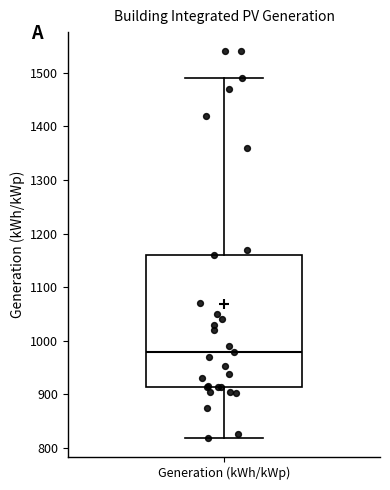

Read this box plot against the y-axis: the position of the median line, the range covered by the box, and the ends of both whiskers. The values are not printed on the chart, so give them approximately, as read against the axis.

median 980, box 910 to 1160, whiskers 820 to 1490